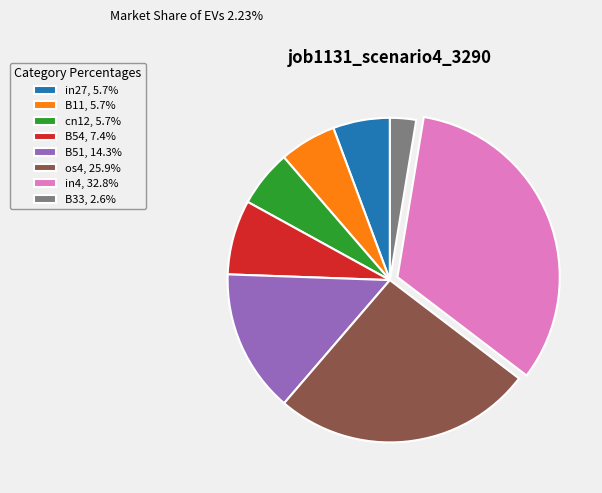

Is the sum of in4, 32.8% and in27, 5.7% greater than half?

No